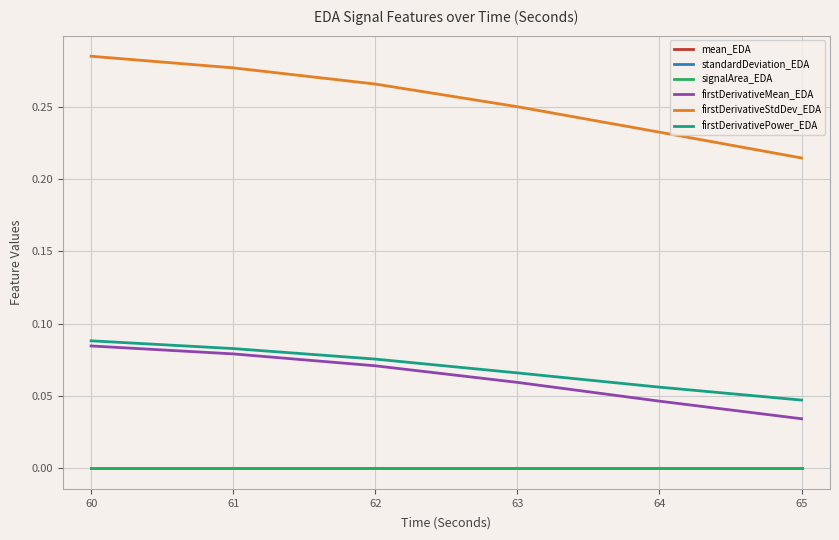

What is the value of the firstDerivativeStdDev_EDA point at the 1st from the left?

0.3